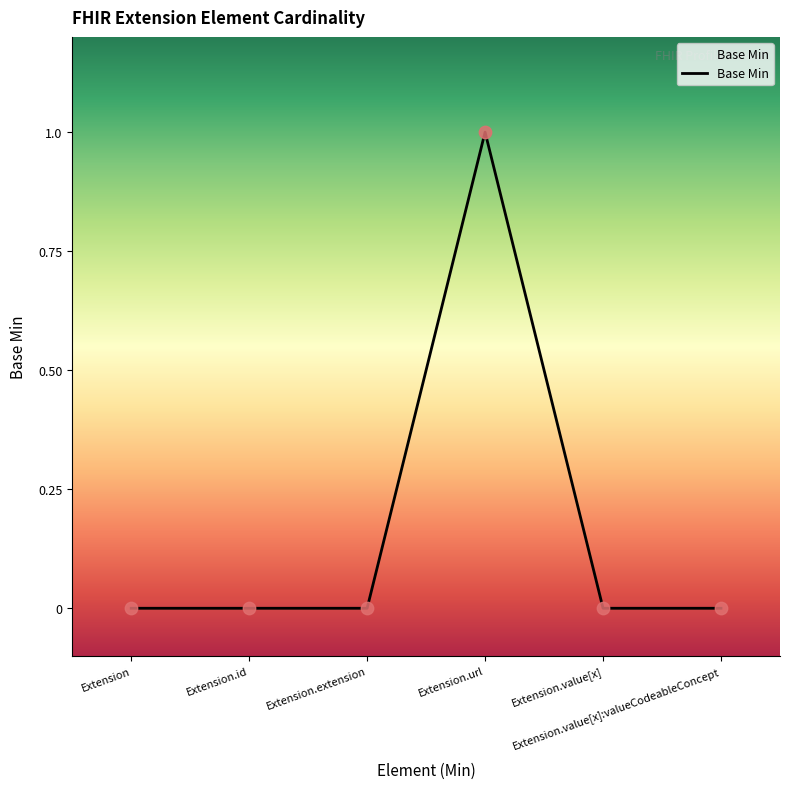

Between Extension and Extension.url, which is larger?

Extension.url